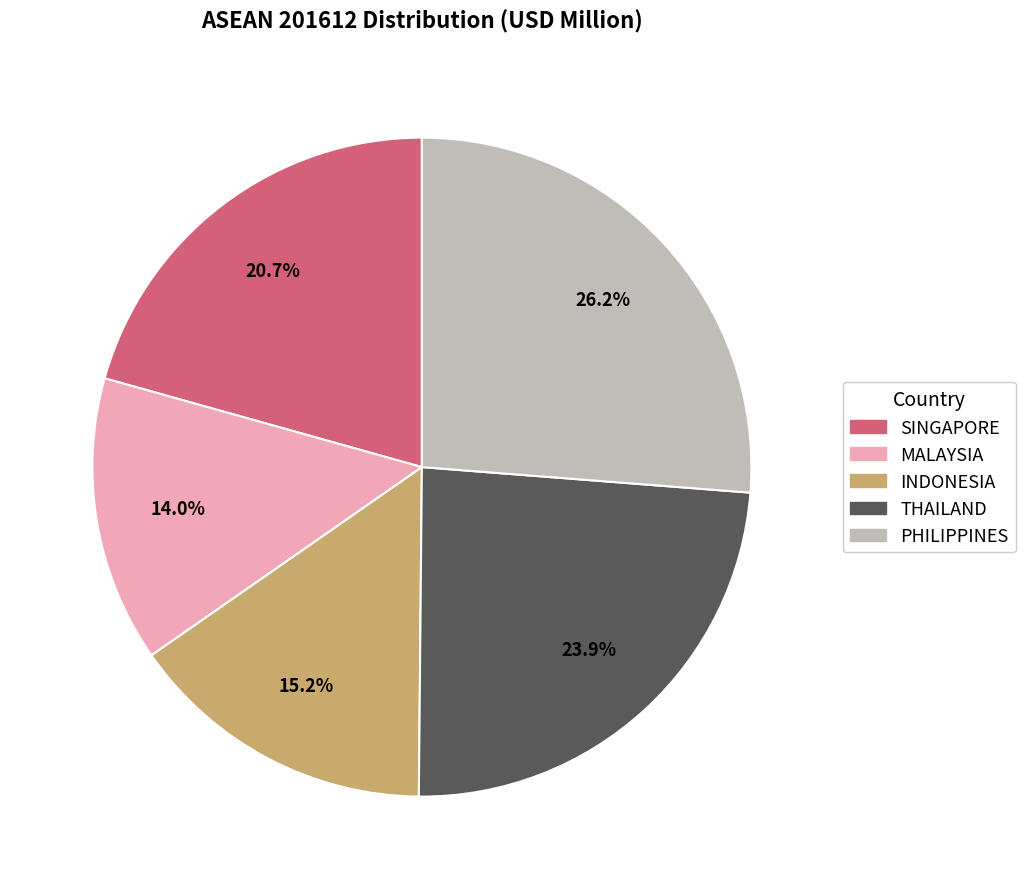

Is PHILIPPINES the majority of the pie?

No